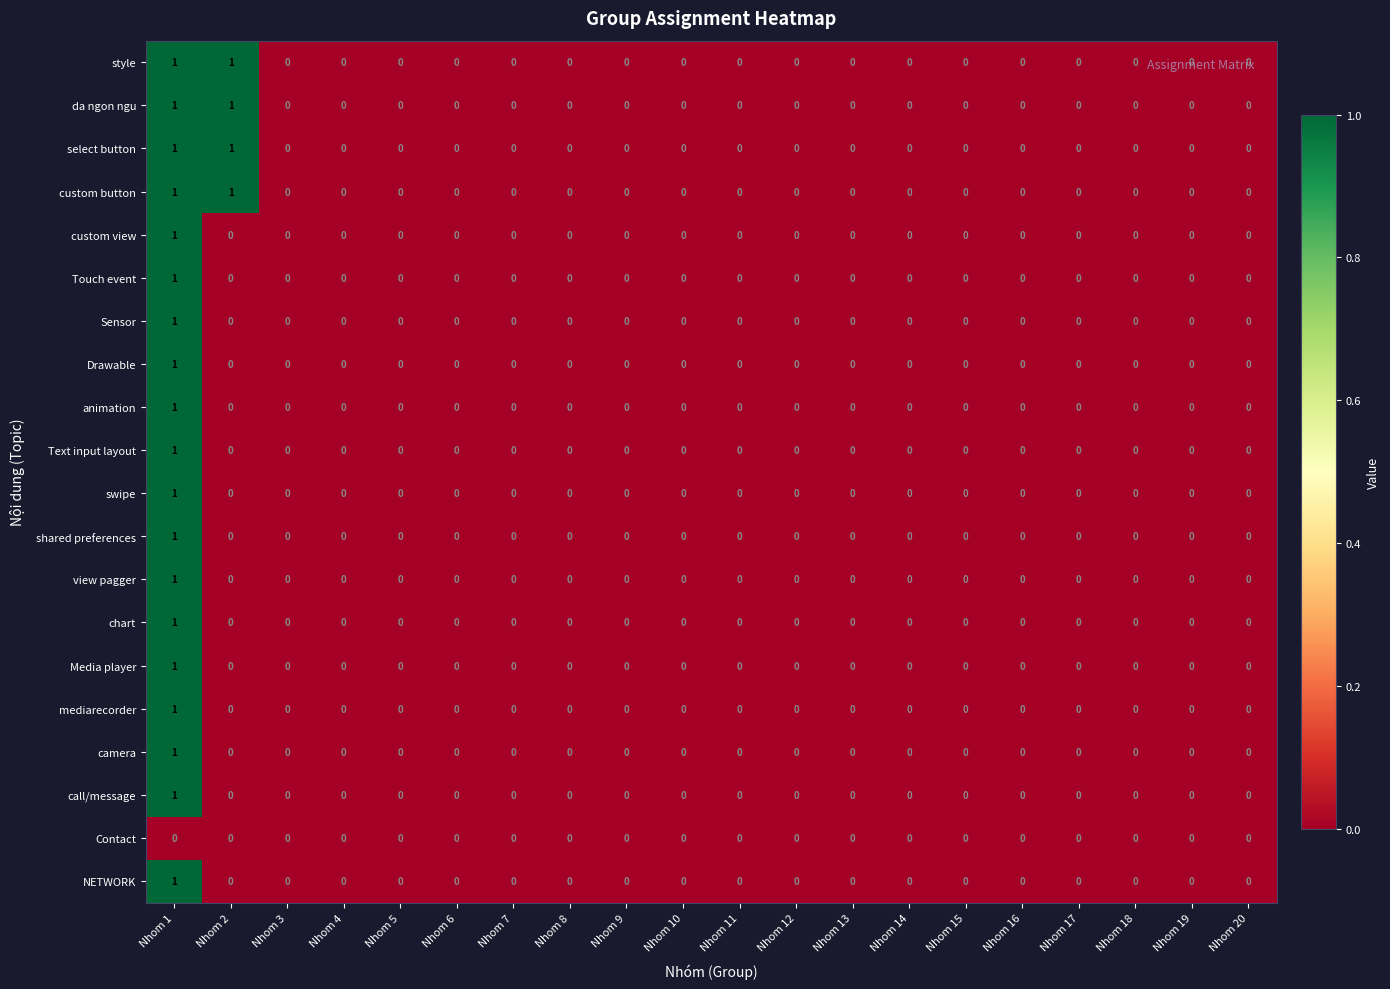

The Contact series shows 0 at Nhom 15. True or false?

True